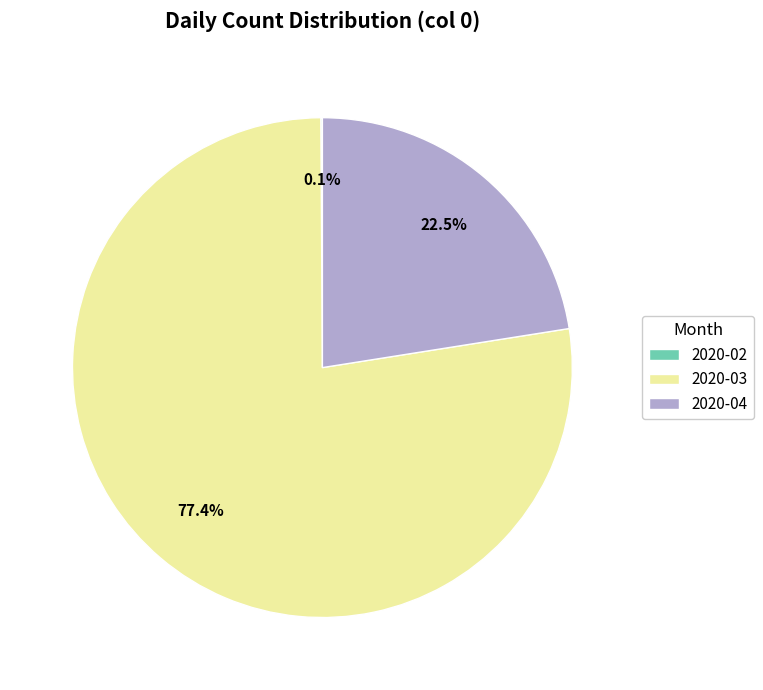

Is the sum of 2020-03 and 2020-04 greater than half?

Yes